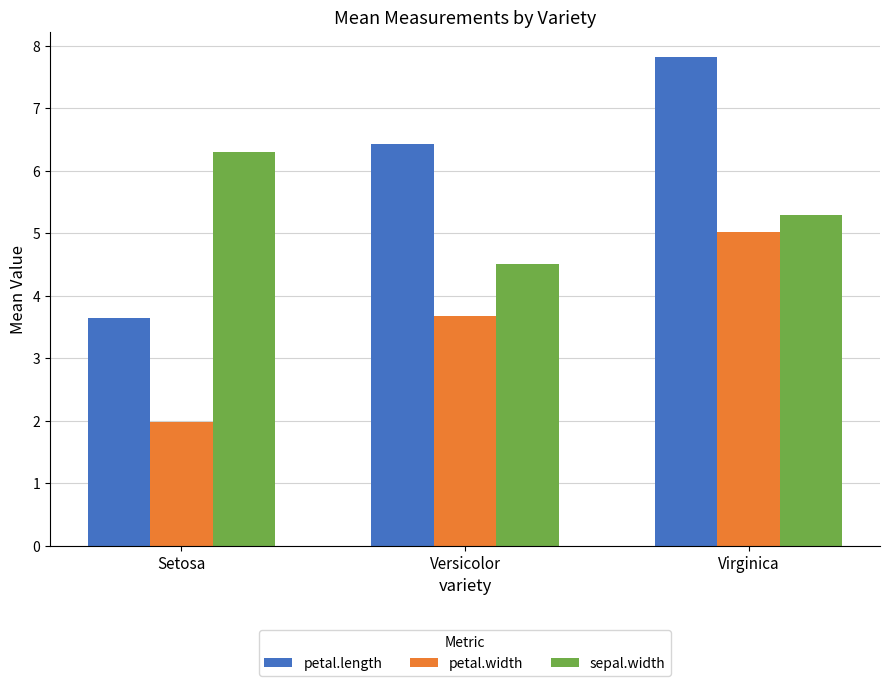

Are the bars grouped side by side (vs. stacked)?

Yes